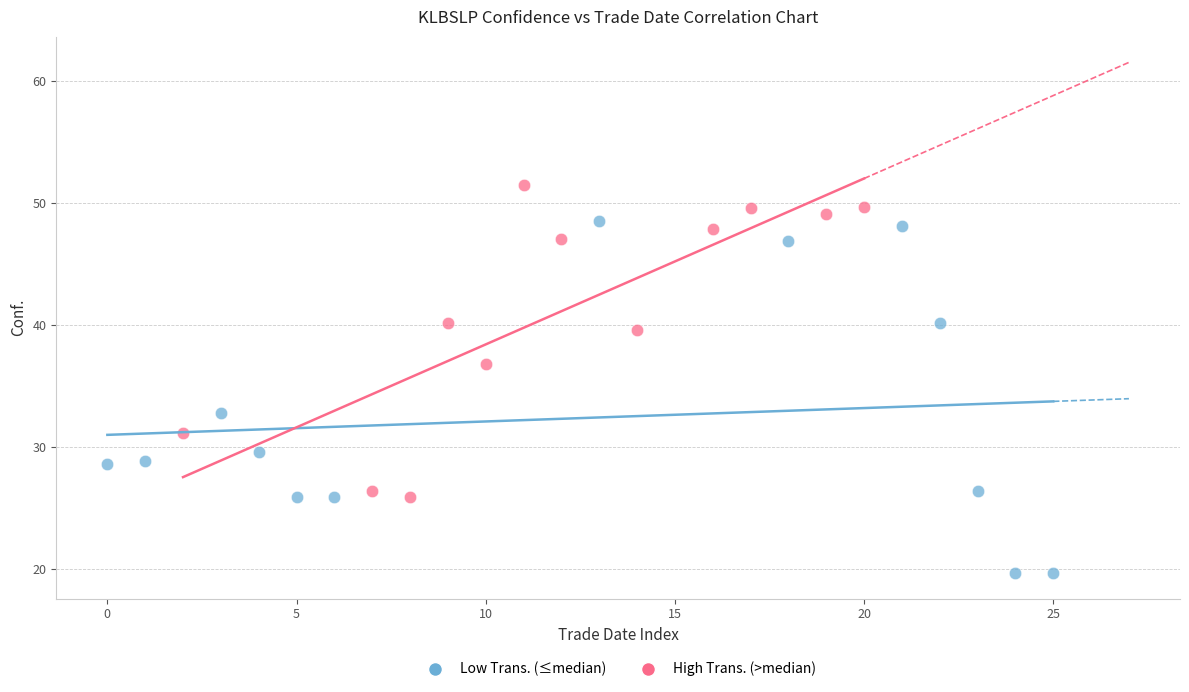

Which series has the largest Y range (max minus min)?

Low Trans. (≤median)